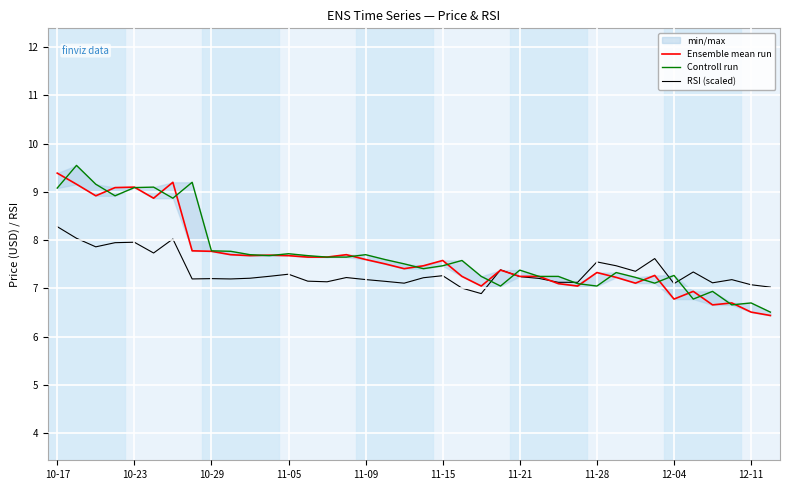

Which category has the lowest value in the RSI (scaled) series?

22